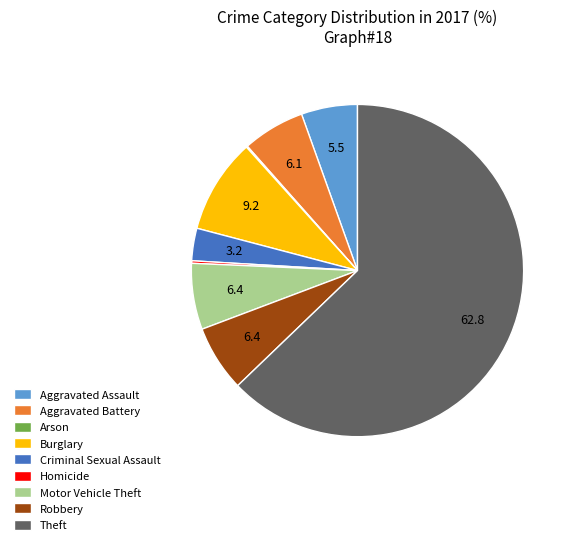

Which category accounts for the majority?

Theft